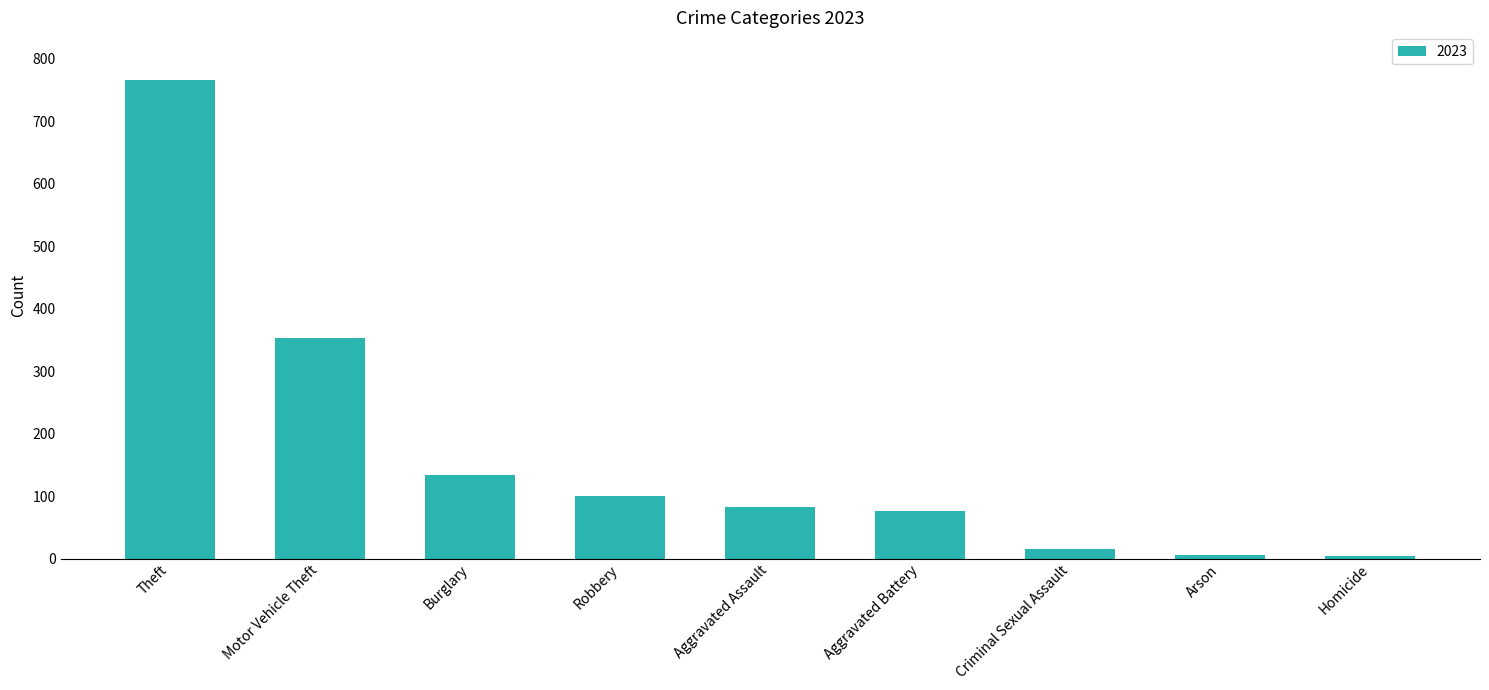

What position from the left is Theft?

1